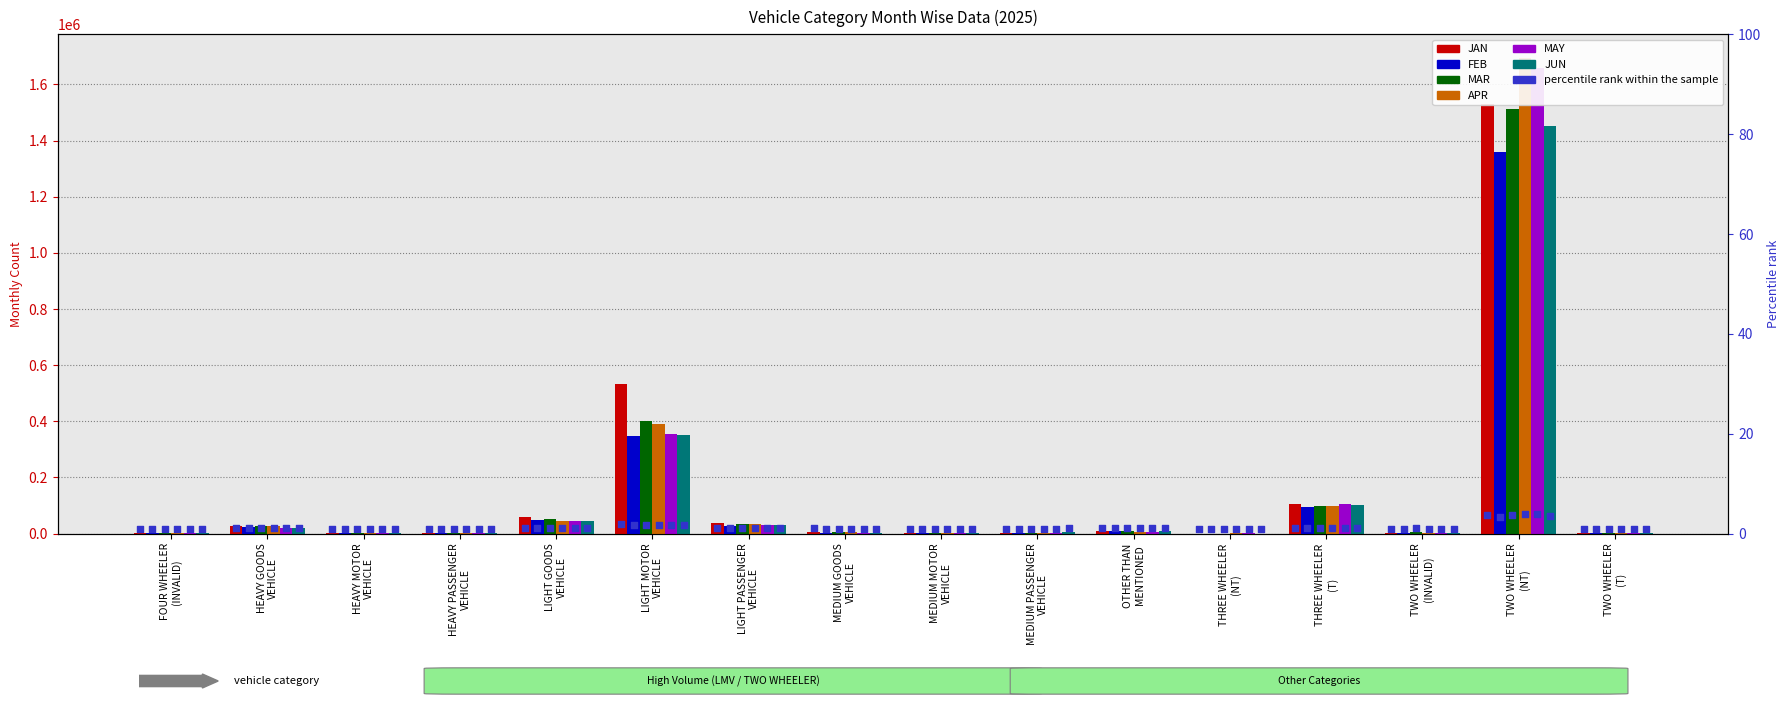

Which series has the largest total across all categories?

JAN